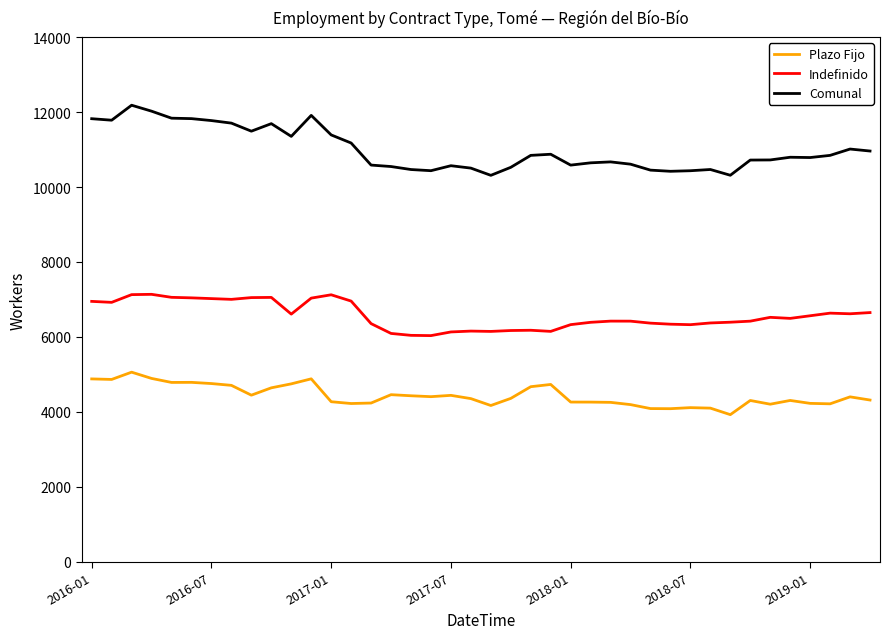

Which series has the largest total across all categories?

Comunal